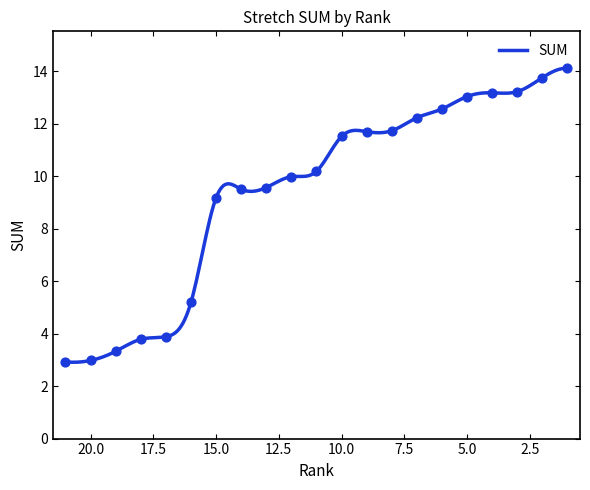

What is the change in value from 12 to 3?

+3.2